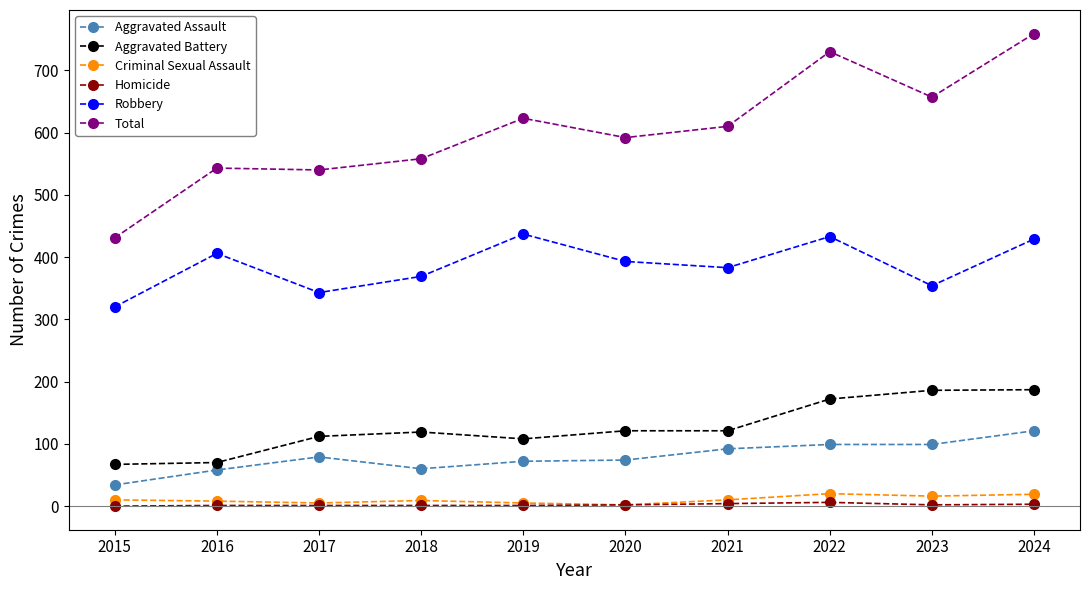

True or false: Total and Aggravated Assault cross at least once.

False